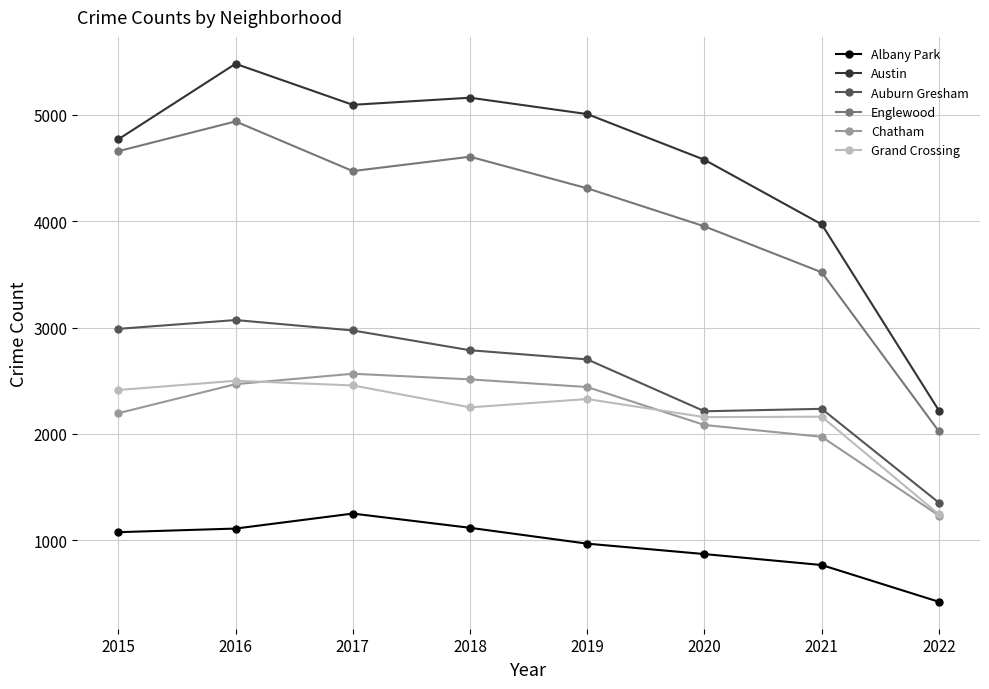

In Englewood, how many points are lower than both neighbors (excluding endpoints)?

1